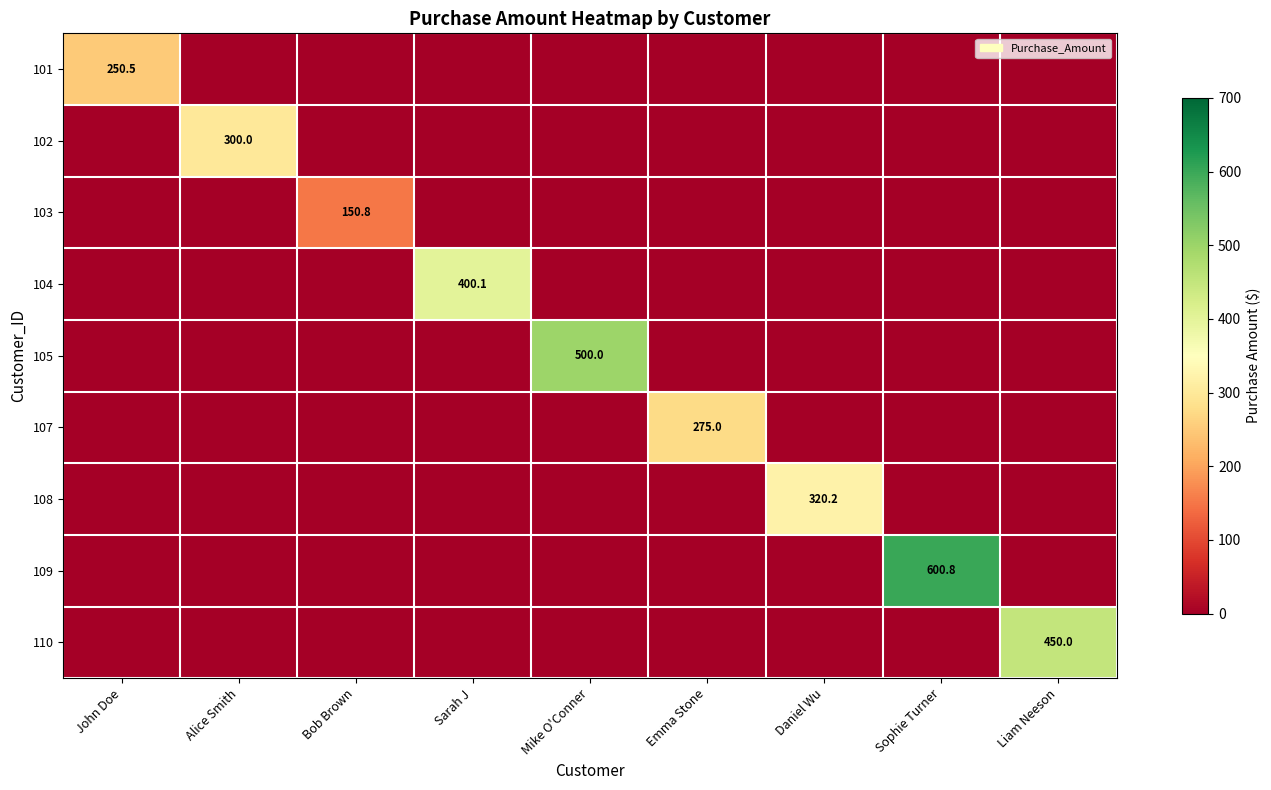

What is the difference between the maximum and second lowest values in the 107 series?

275.0